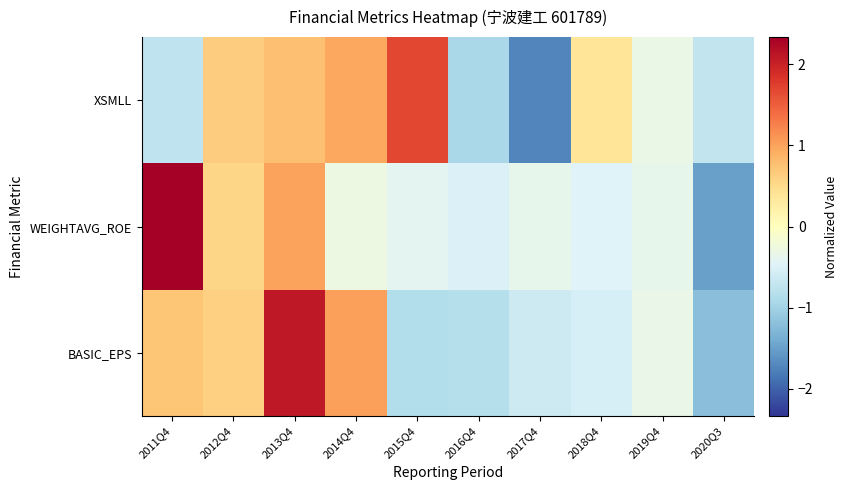

What is the total value across all series at 2014Q4?

1.7